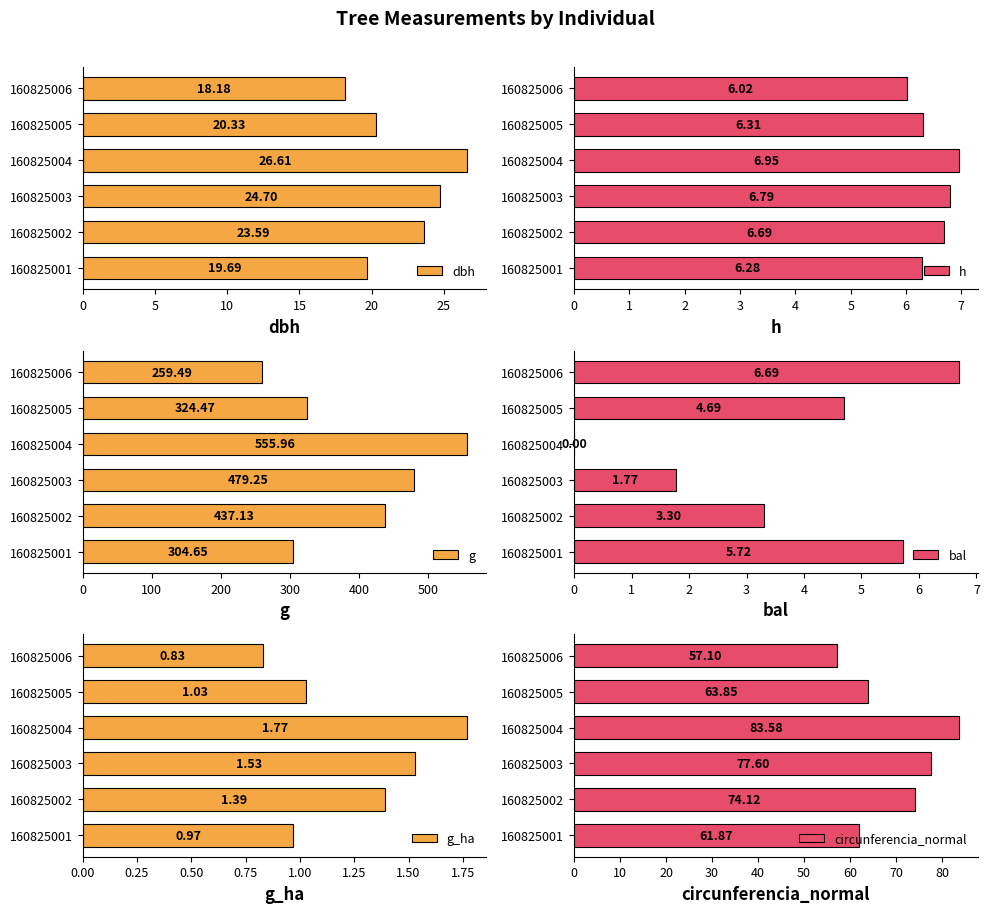

What is the difference between the second highest and minimum values in the g_ha series?

0.7